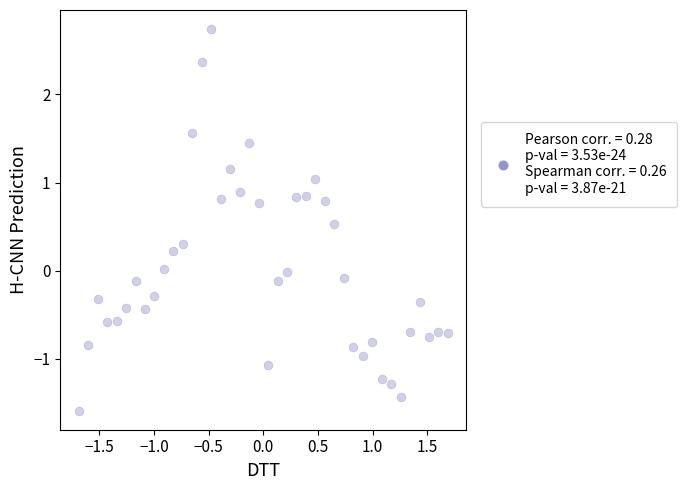

What is the range of X values (max minus min)?

3.4